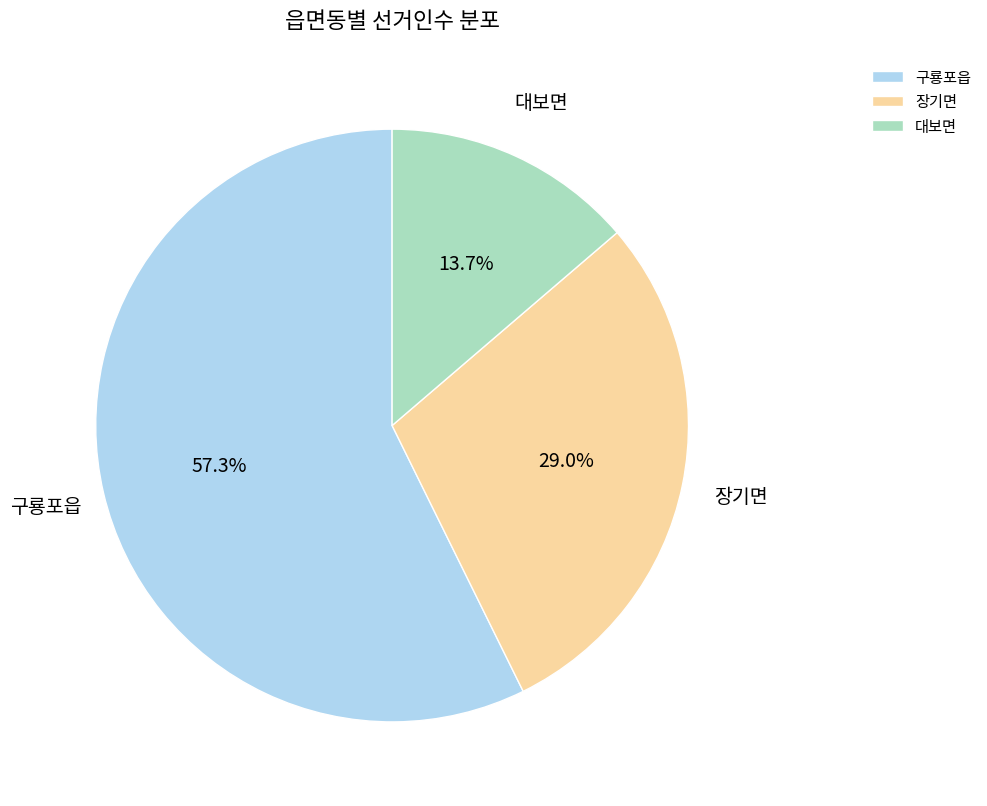

Is the sum of 대보면 and 장기면 greater than half?

No